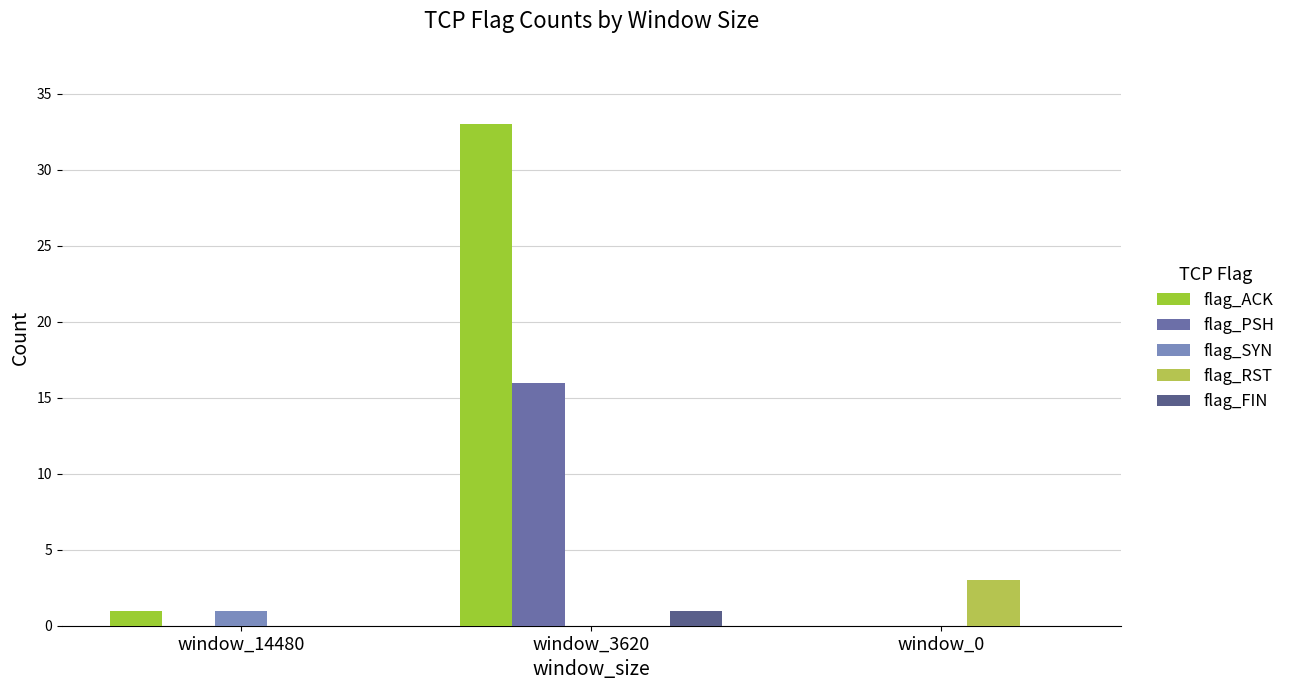

How many groups of bars are there?

3